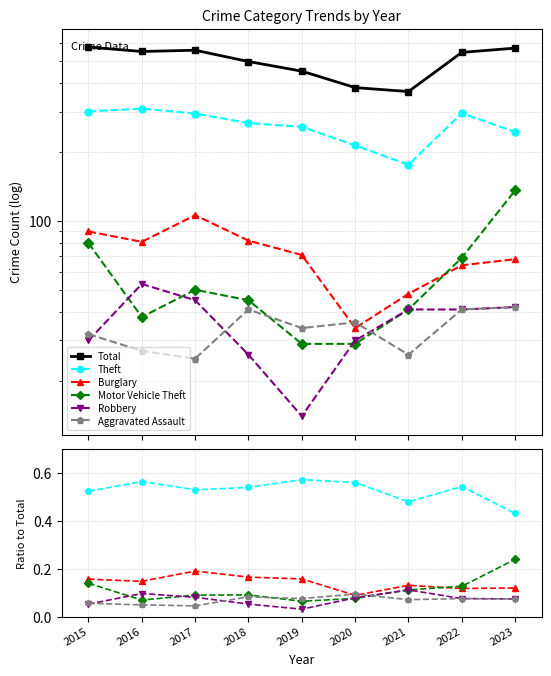

Is the value of Theft at 2016 greater than the value of Burglary at 2019?

Yes